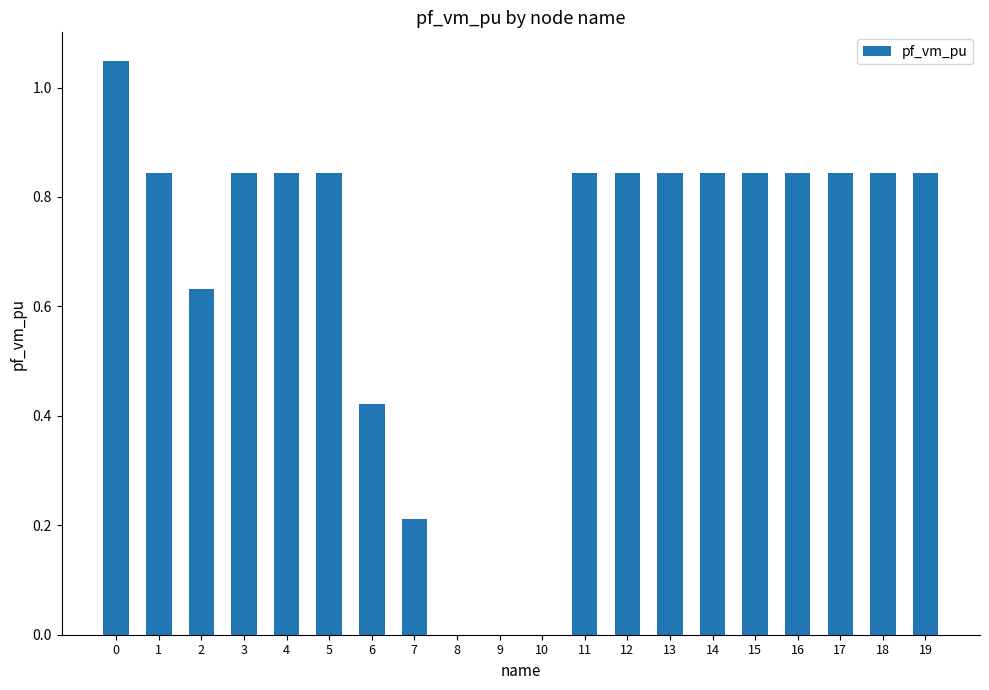

True or false: the data shows 0.0 at 10.

True